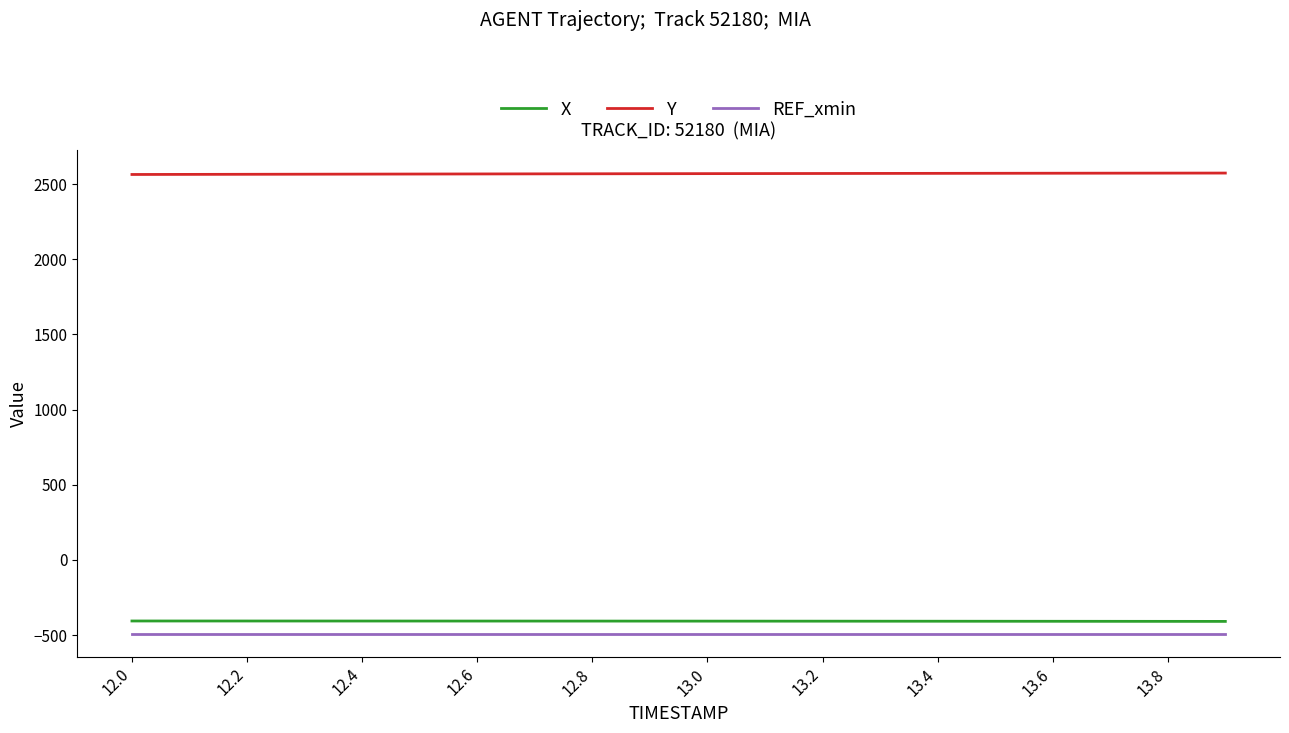

Does the chart have visible grid lines?

No